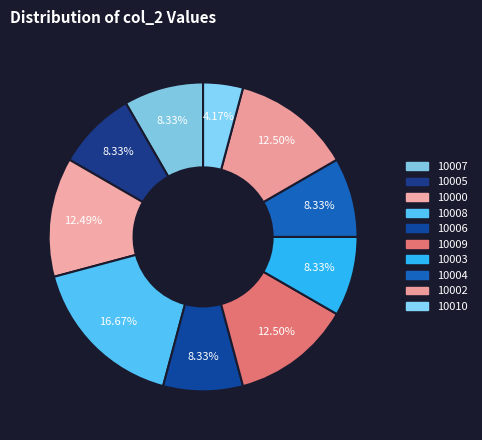

Is there a majority slice in this chart?

No